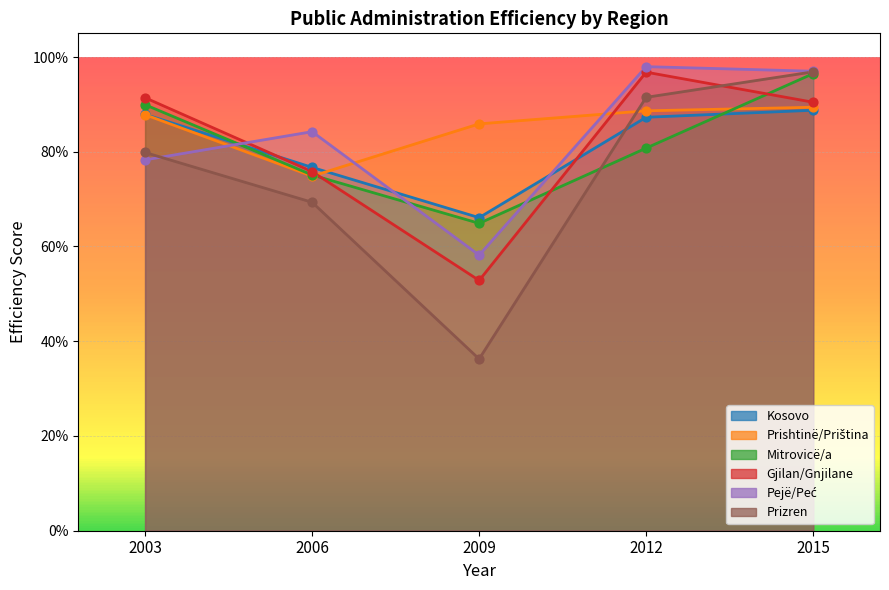

Which series has the widest spread of Y values?

Prizren